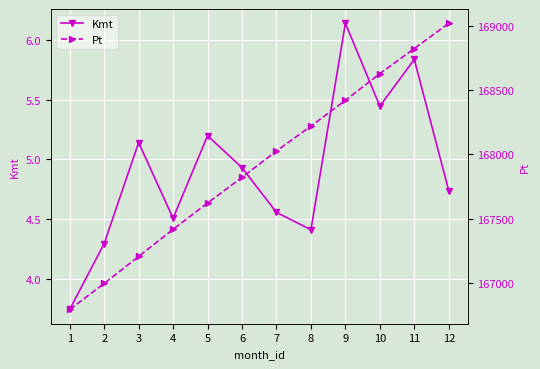

Which series has the largest total across all categories?

Pt